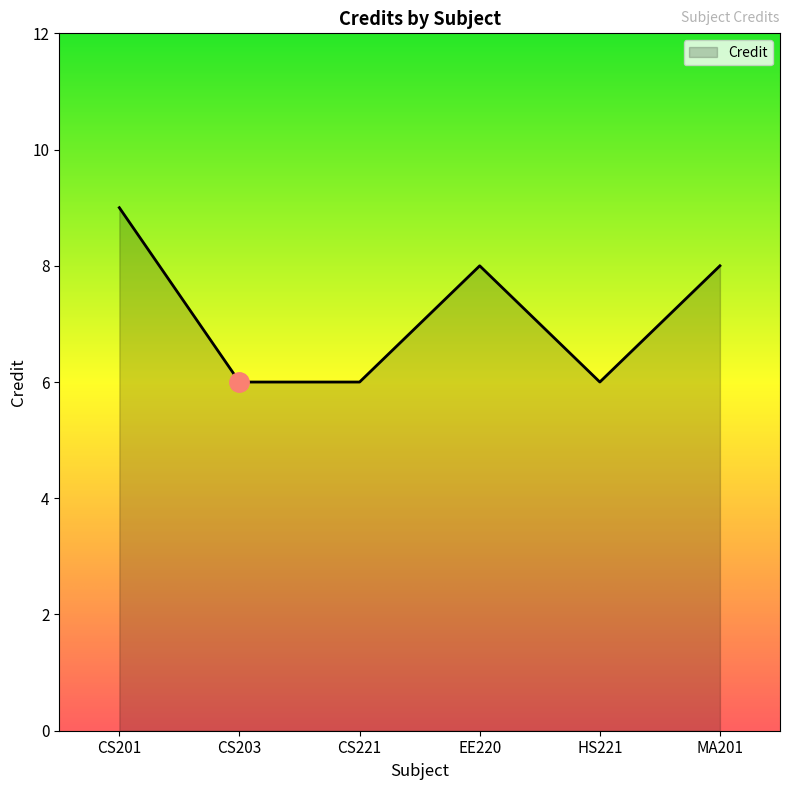

Is it true that the value at CS201 is 9?

True